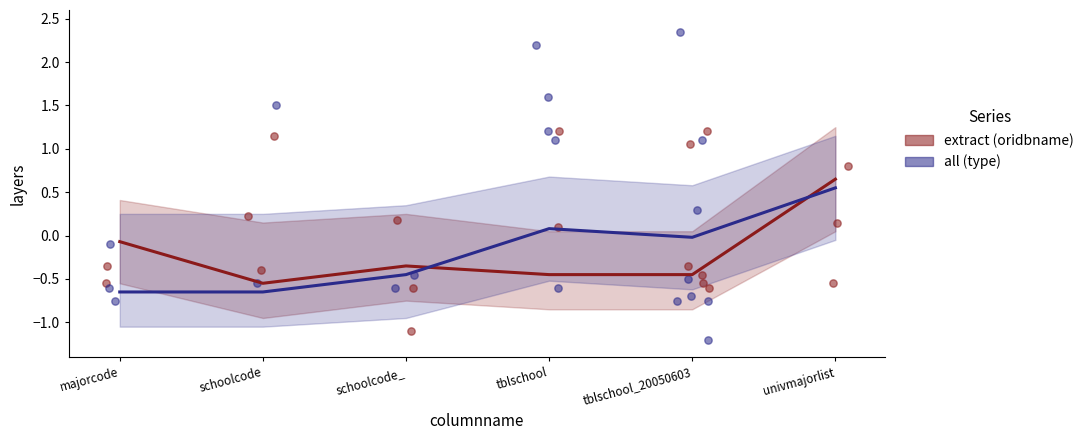

Which series contains the lowest Y value?

all (type)